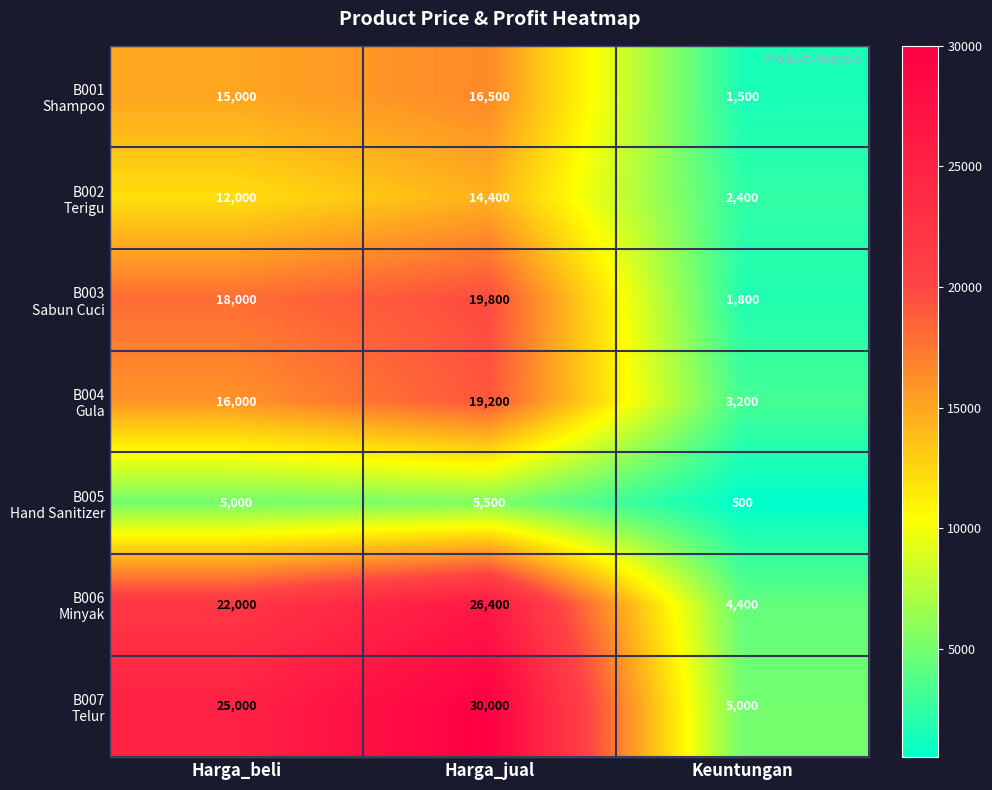

What is the spread (max minus min) of values at Harga_beli?

20000